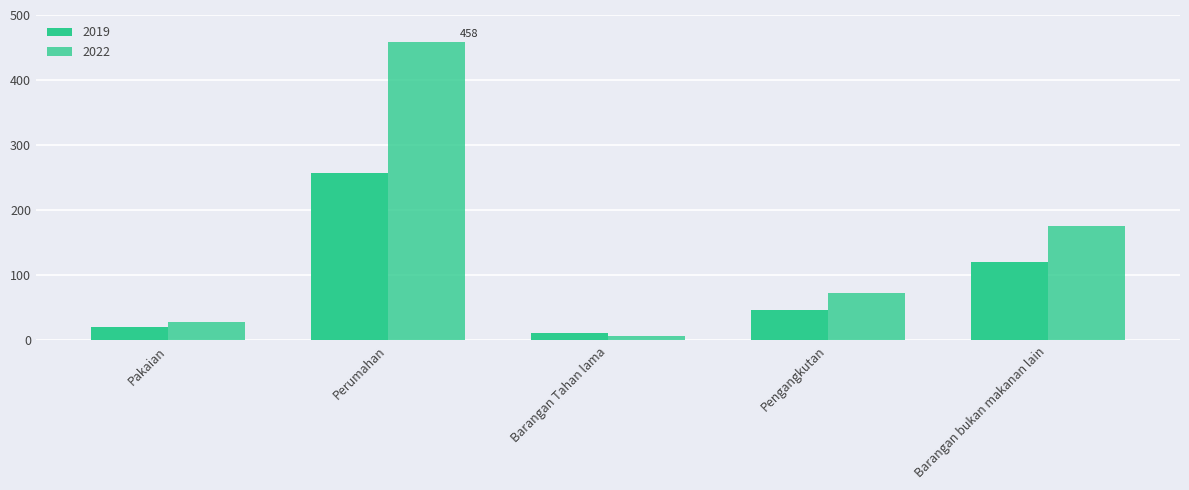

How many values in the 2022 series exceed 73?

3